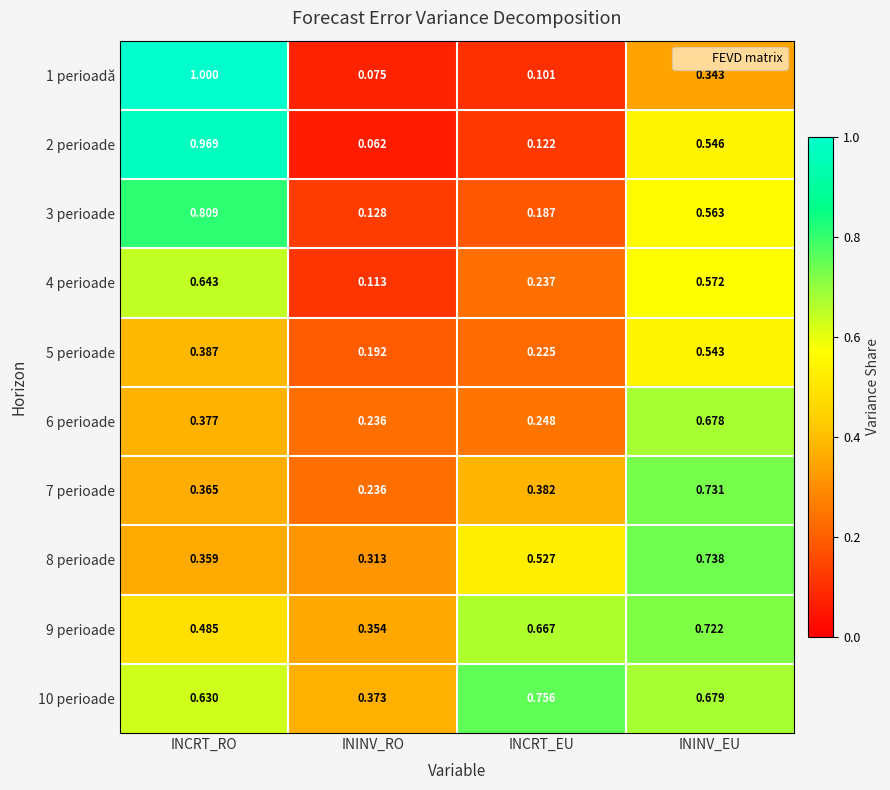

Where is 3 perioade nearest to the value 0?

ININV_RO